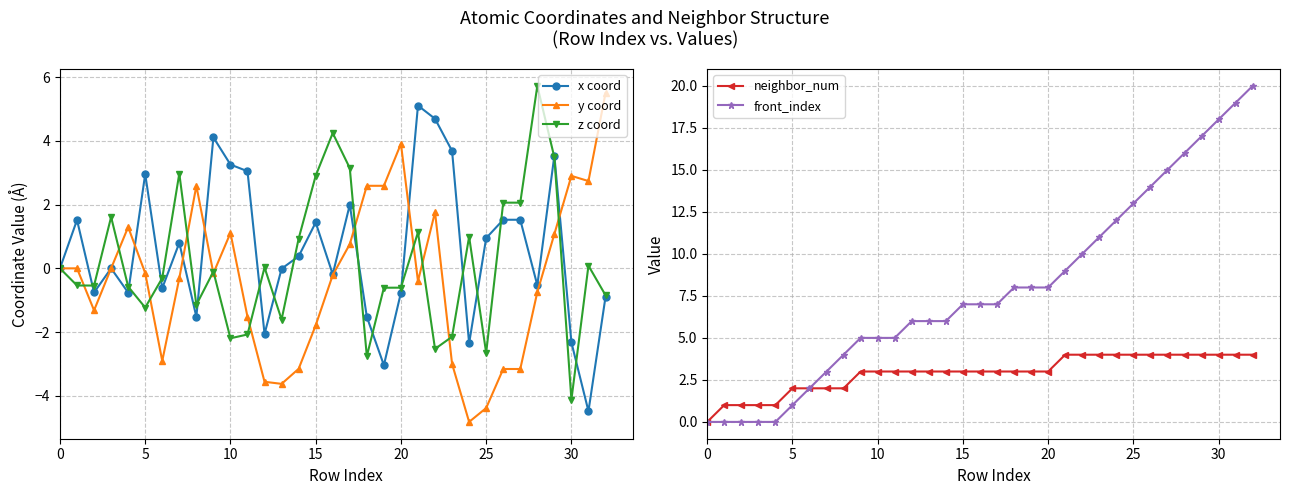

True or false: x coord and neighbor_num intersect in this chart.

True